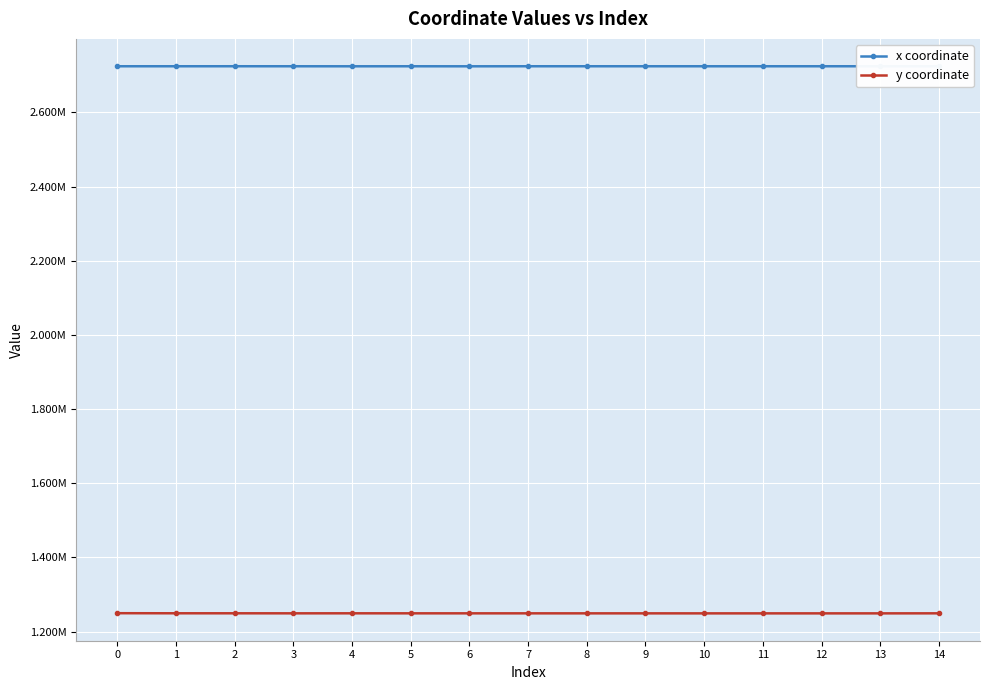

Reading left to right, list all the values displayed in this chart.

x coordinate: 0=2724365.9	1=2724349.8	2=2724409.8	3=2724350.5	4=2724292.4	5=2724349.7	6=2724260.6	7=2724388.5	8=2724374.8	9=2724362.7	10=2724357.6	11=2724356.3	12=2724366.3	13=2724379.0	14=2724350.5
y coordinate: 0=1249530.6	1=1249307.3	2=1249273.3	3=1249182.7	4=1249238.3	5=1249177.7	6=1249164.0	7=1249145.5	8=1249128.3	9=1249114.1	10=1249087.0	11=1249085.7	12=1249078.3	13=1249089.0	14=1249182.7